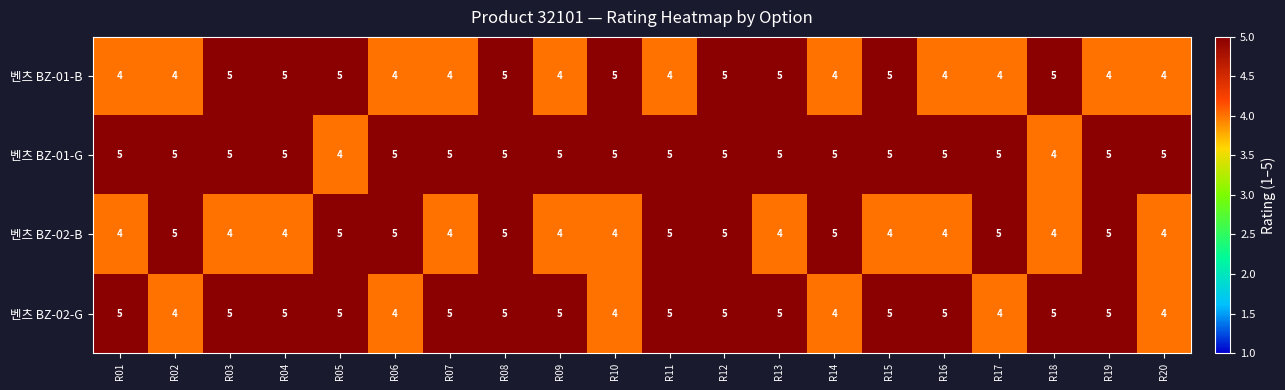

What is the maximum value shown in the chart?

5